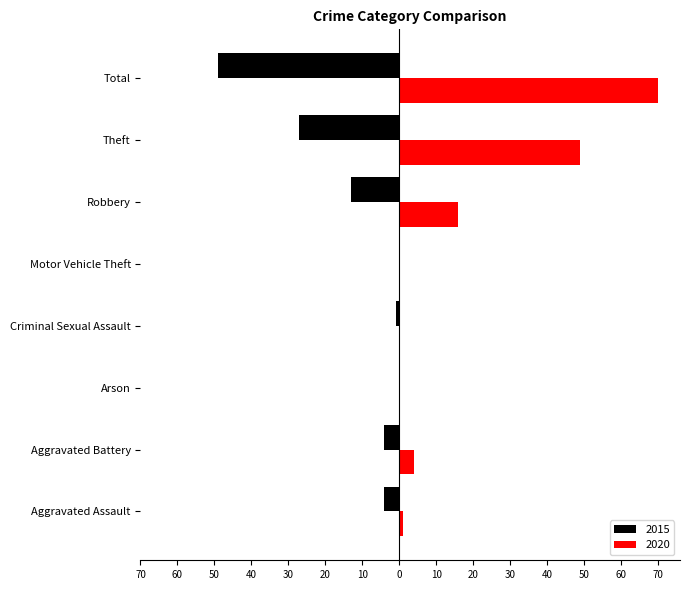

What are all the series names shown in the legend?

2015, 2020